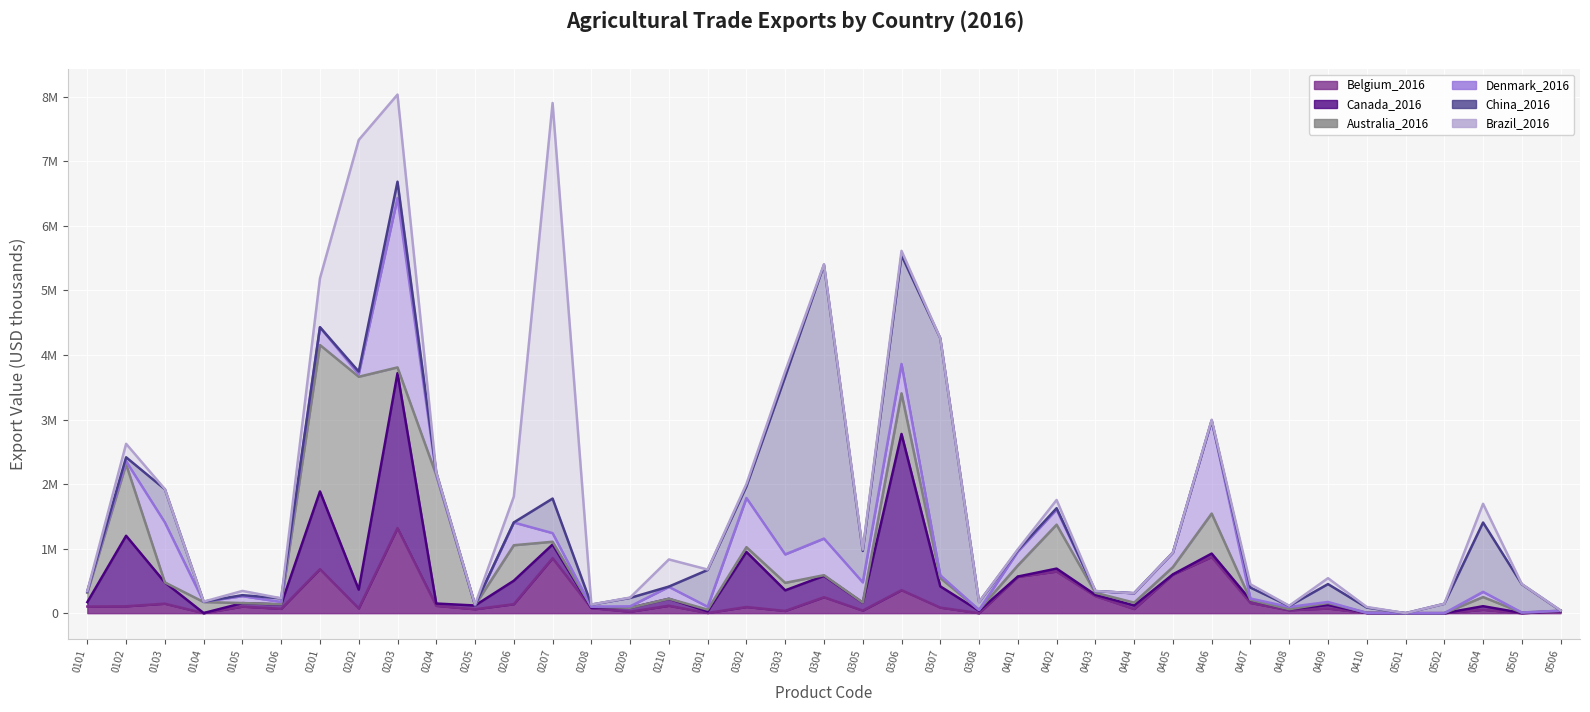

What is the spread (max minus min) of values at 0208?

78994